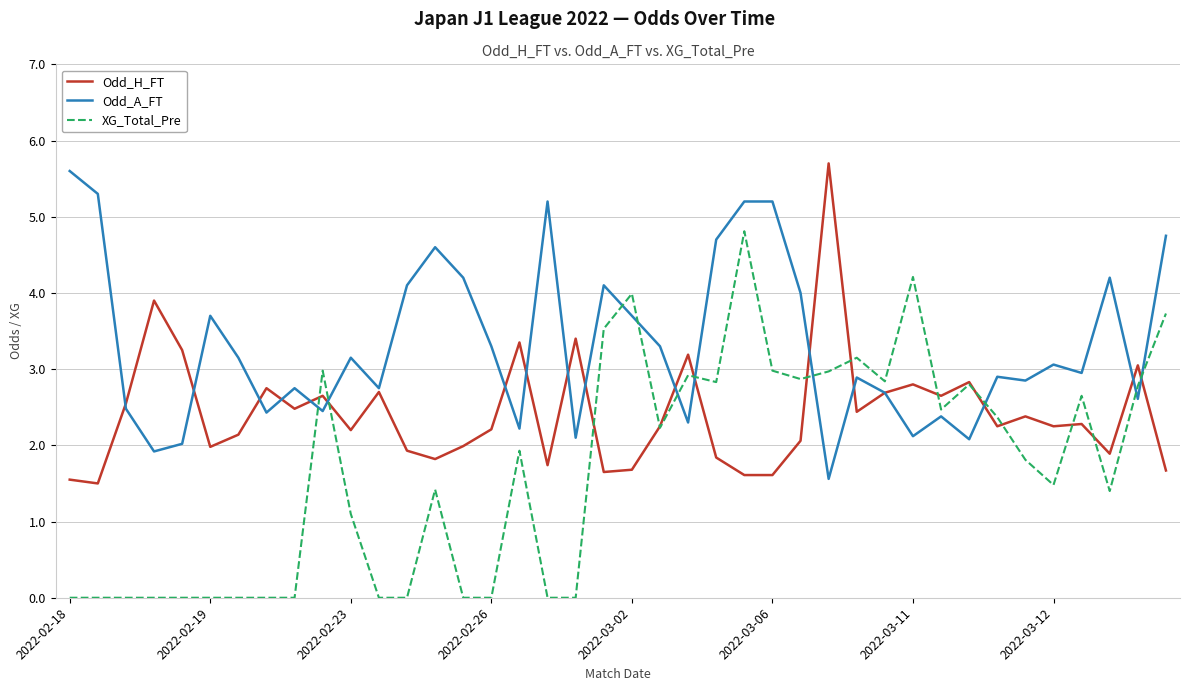

Which series has the largest total across all categories?

Odd_A_FT